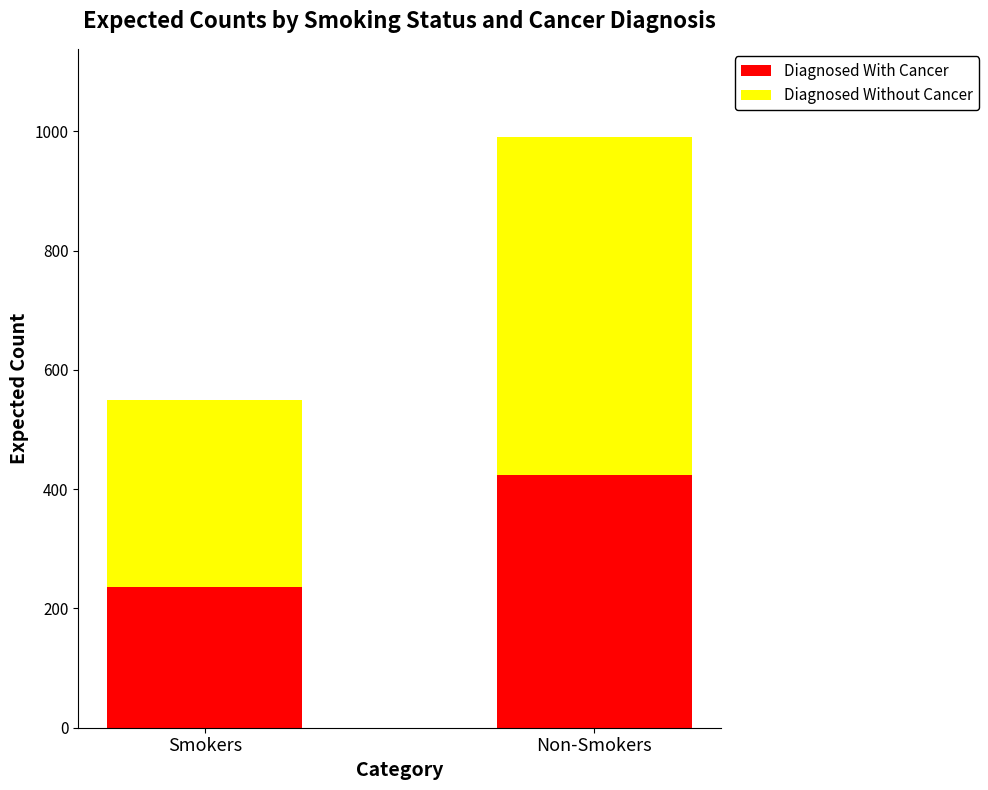

The value of Diagnosed With Cancer at Non-Smokers is 423.4. True or false?

True